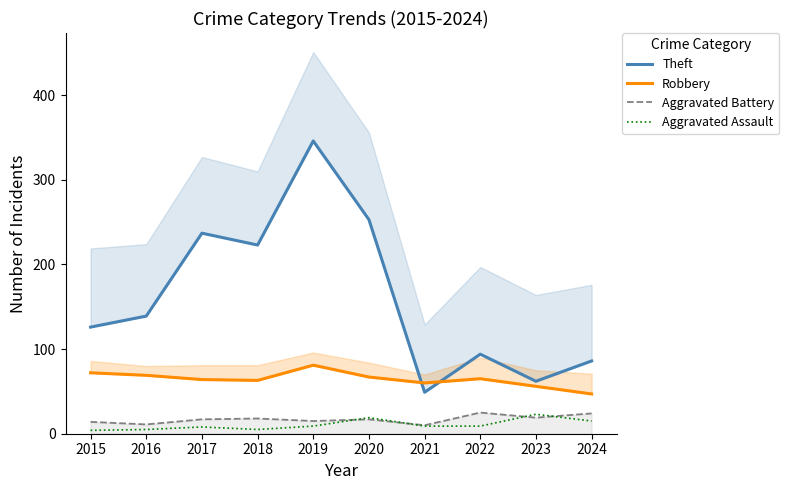

The Robbery series shows 96 at 2021. True or false?

False